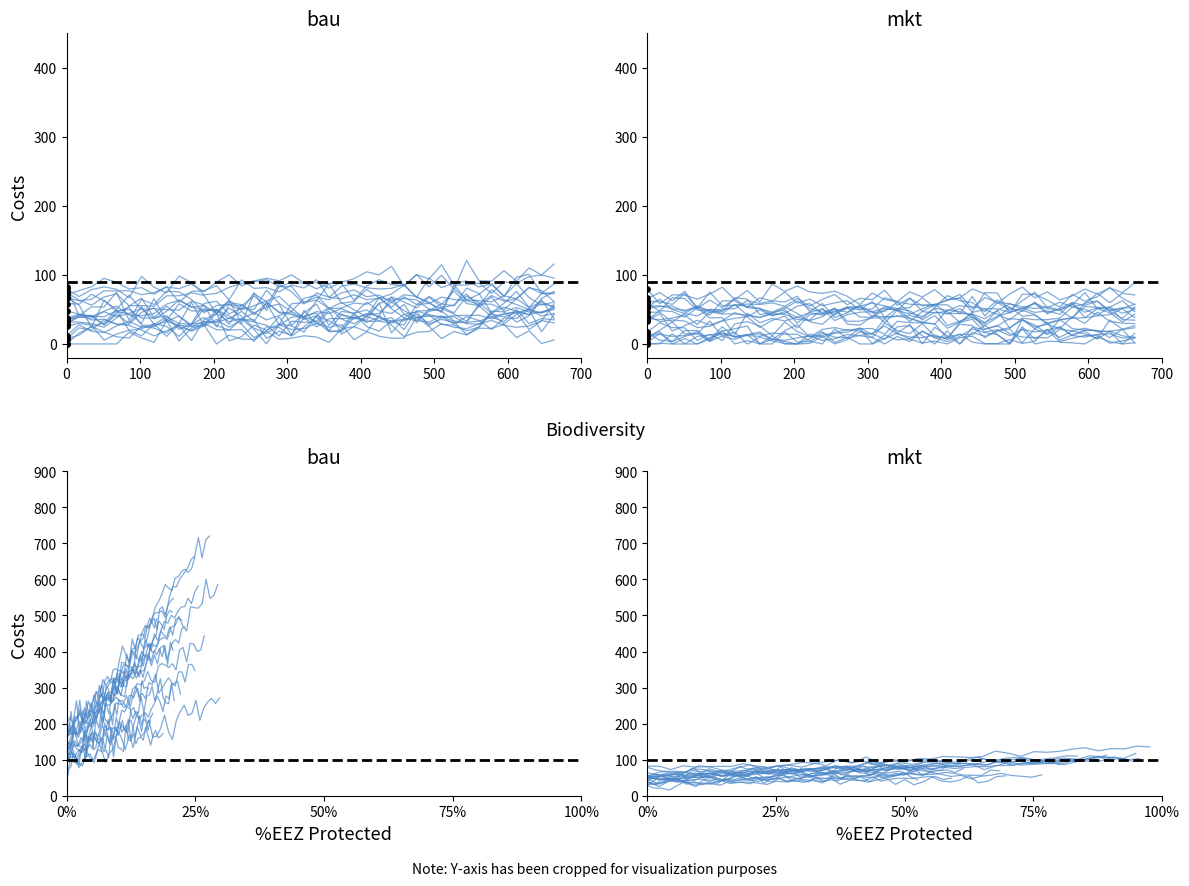

Is the value of mkt at 100 greater than the value of bau at 31?

No